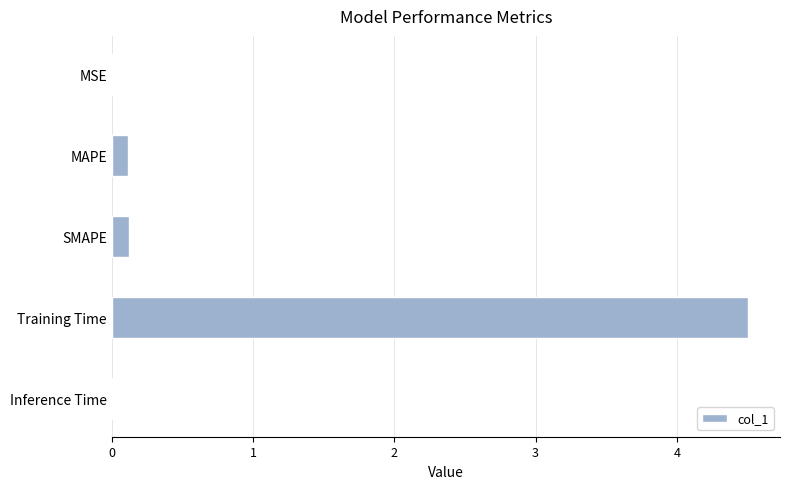

Which has a higher value, MSE or MAPE?

MAPE